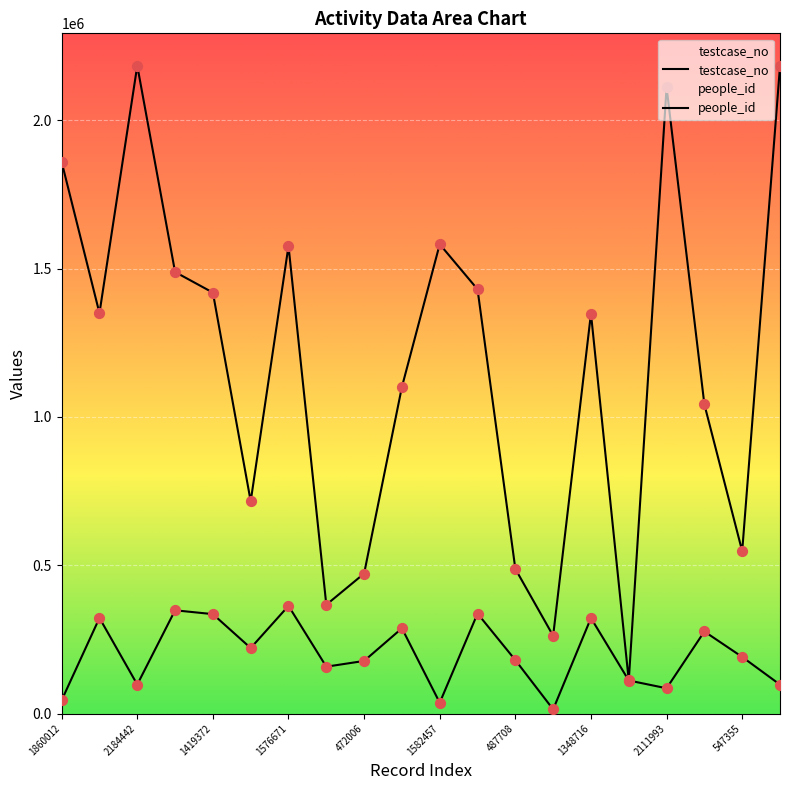

At which category is the sum across all series the highest?

2184442